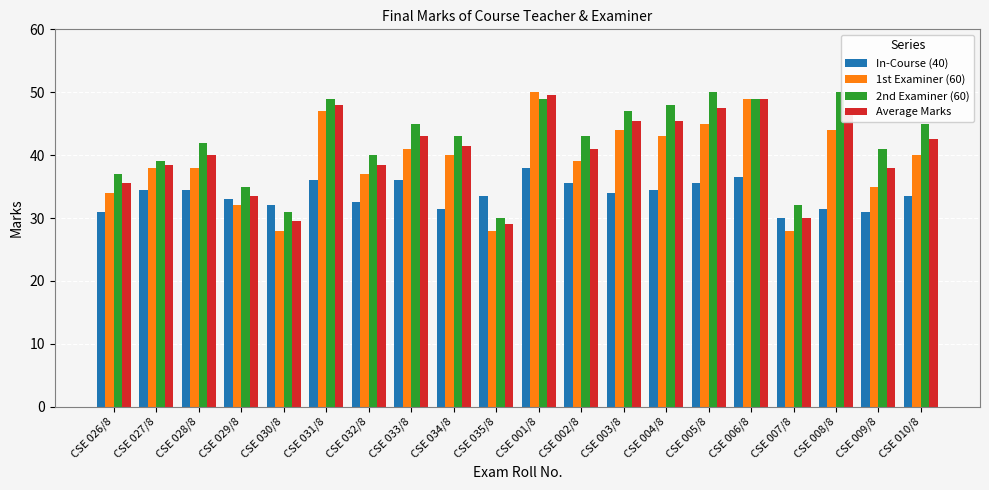

What is the difference between the In-Course (40) values at CSE 010/8 and CSE 002/8?

2.0